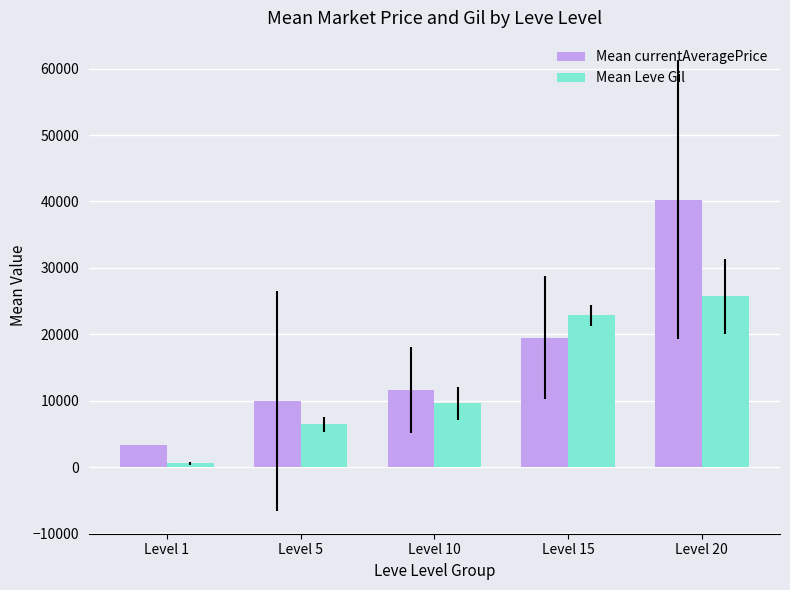

Does the chart contain any negative values?

No